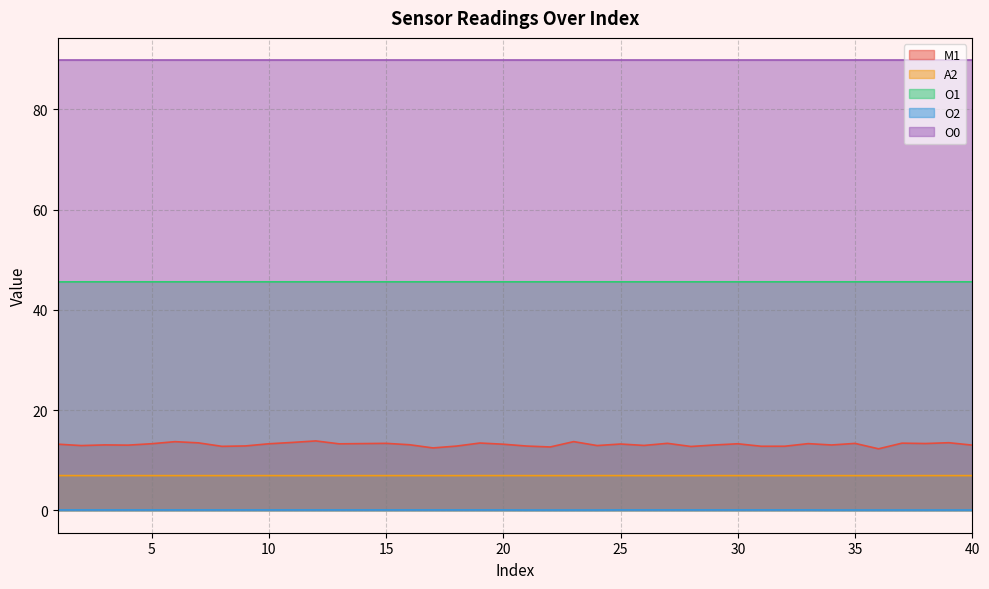

What is the value of the A2 point at the 7th from the left?

6.9